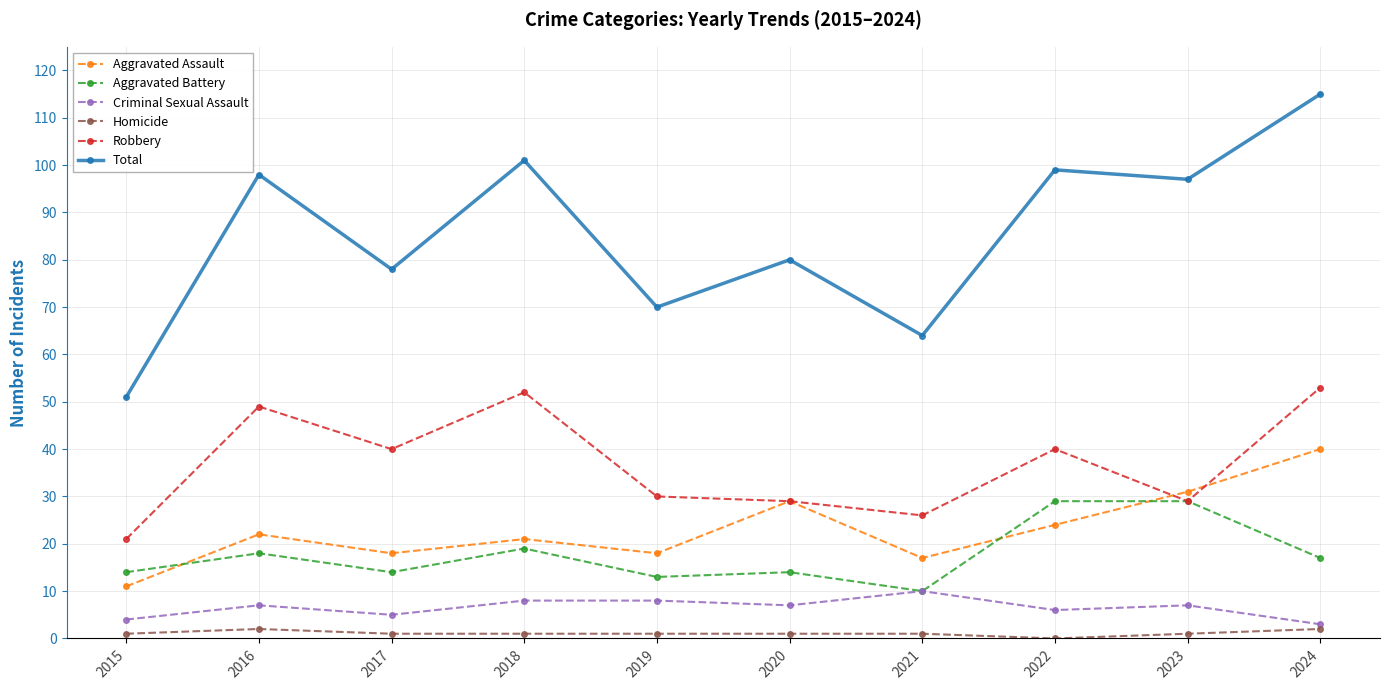

Does the chart have visible grid lines?

Yes